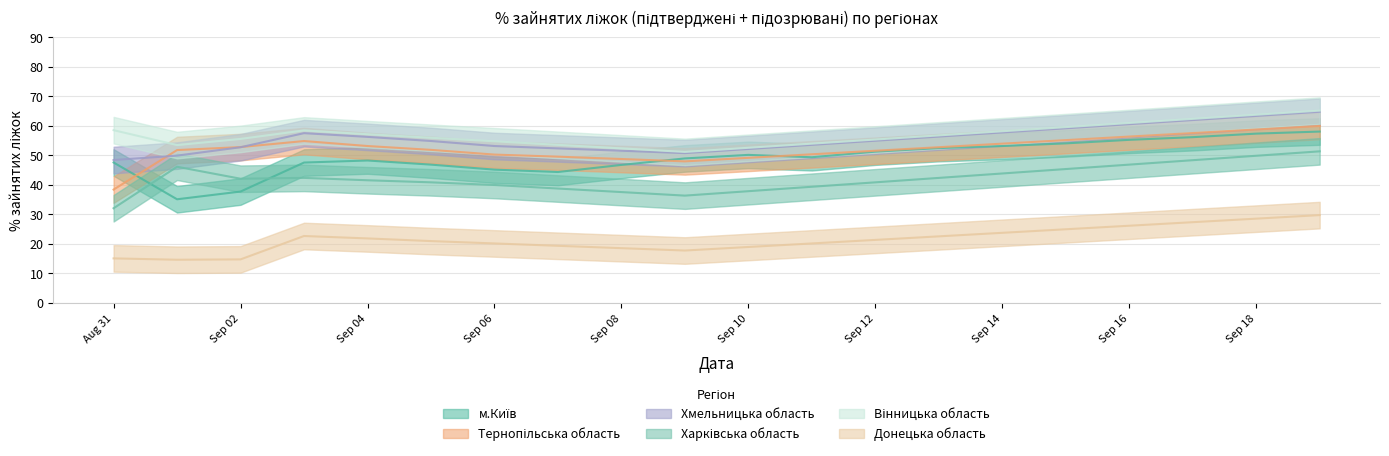

Is this an area chart (filled region under the line)?

No